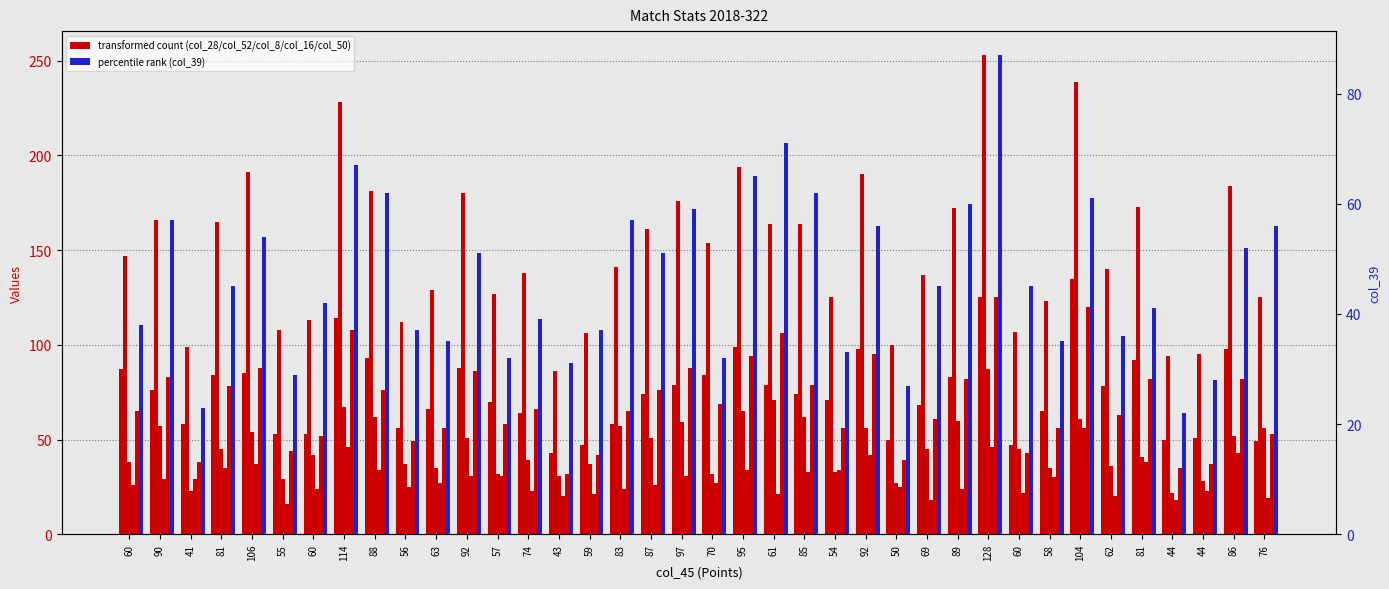

List the series in order of their overall mean, highest first.

col_28, col_39